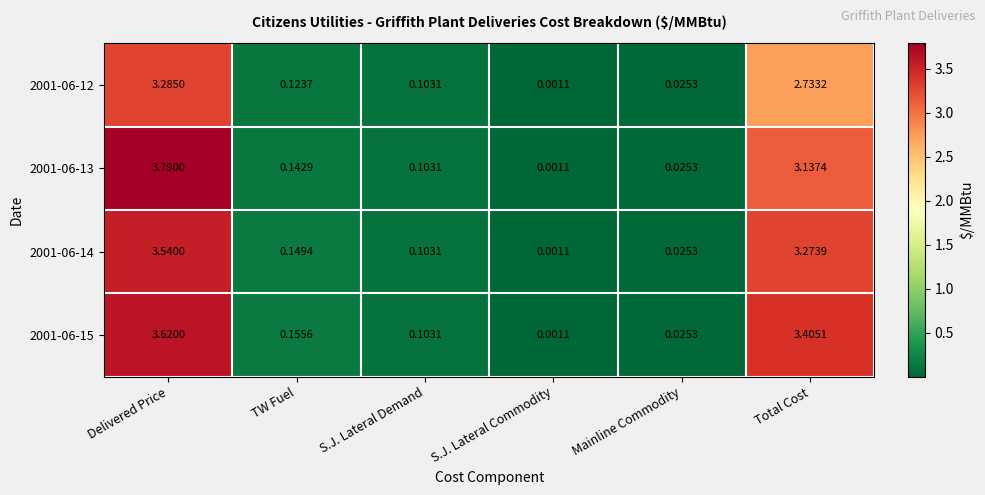

Is the value of 2001-06-12 at TW Fuel greater than the value of 2001-06-13 at Mainline Commodity?

Yes